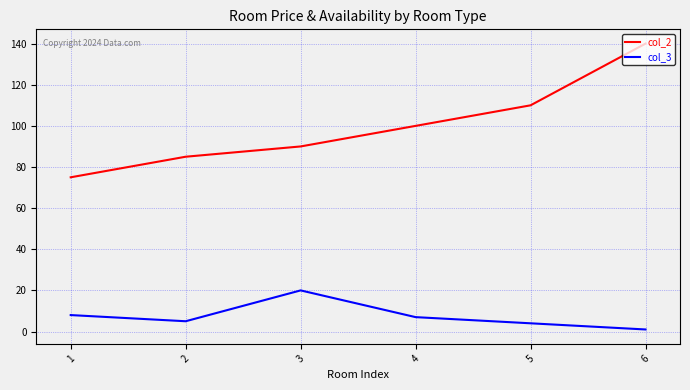

True or false: col_2 has more than 1 interior local peaks.

False